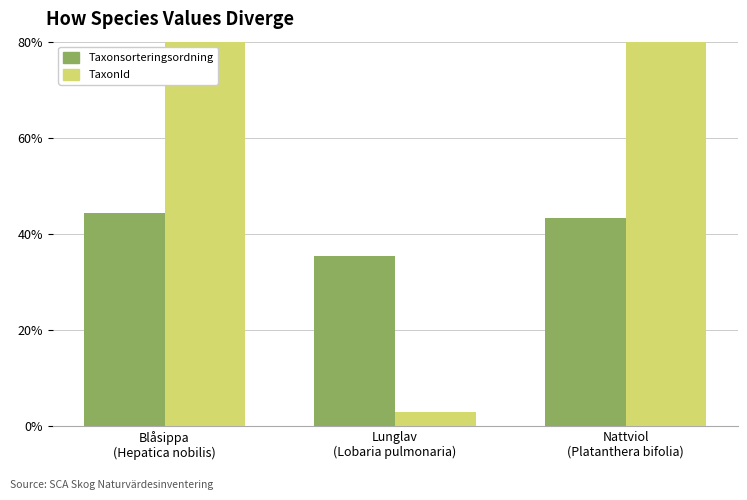

Reading left to right, transcribe all the data shown in this chart.

Taxonsorteringsordning: Blåsippa
(Hepatica nobilis)=44.3	Lunglav
(Lobaria pulmonaria)=35.3	Nattviol
(Platanthera bifolia)=43.3
TaxonId: Blåsippa
(Hepatica nobilis)=100.0	Lunglav
(Lobaria pulmonaria)=2.9	Nattviol
(Platanthera bifolia)=98.8